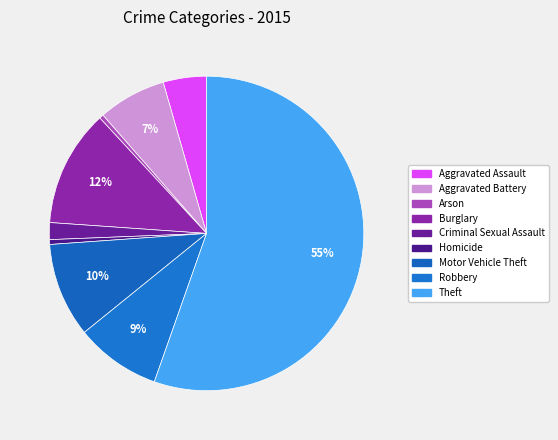

How many slices are in this pie chart?

9